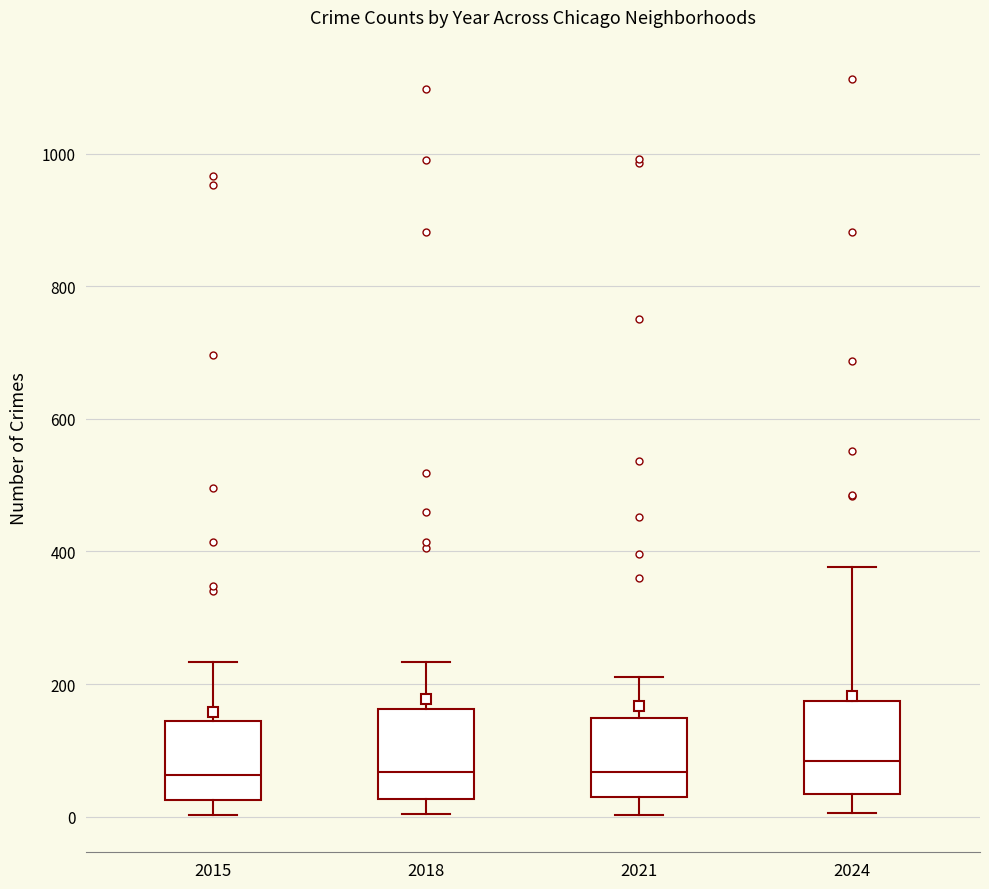

Where does the lower whisker of the box at x = 2018 end on the y-axis? The values are not printed on the chart, so give them approximately, as read against the axis.

0